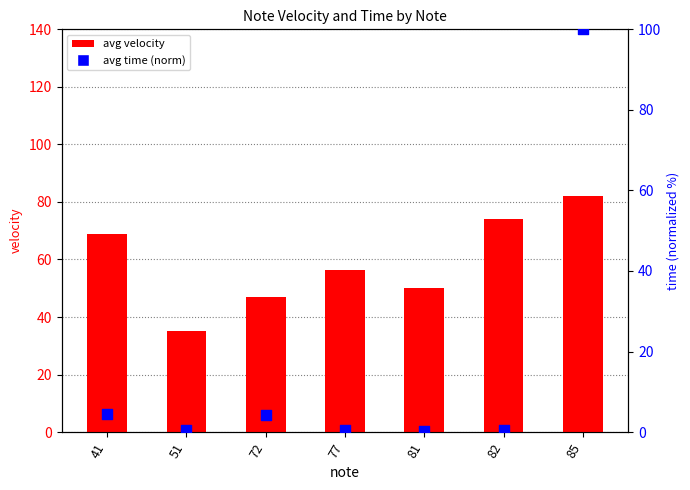

Which series has the largest total across all categories?

avg velocity